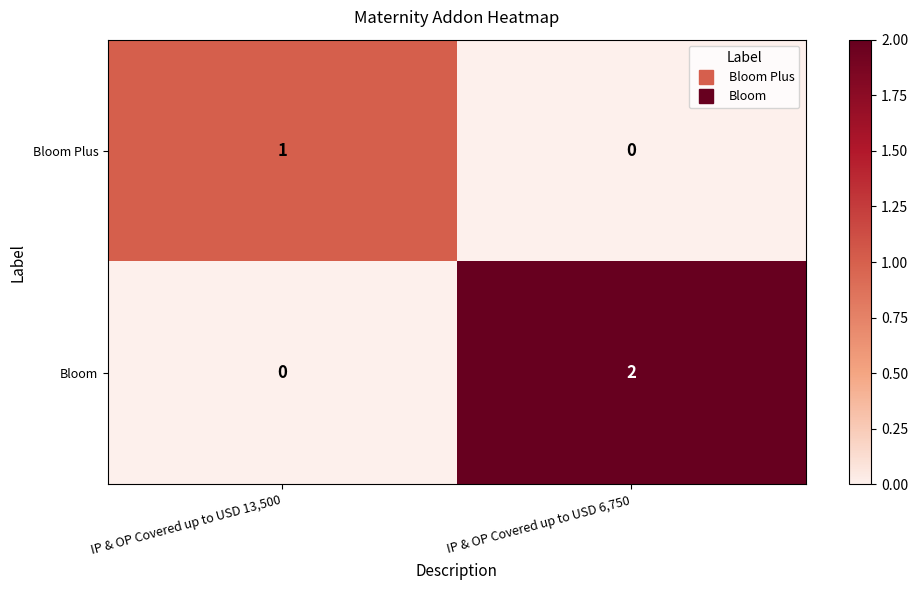

List the series in order of their peak value, lowest first.

Bloom Plus, Bloom